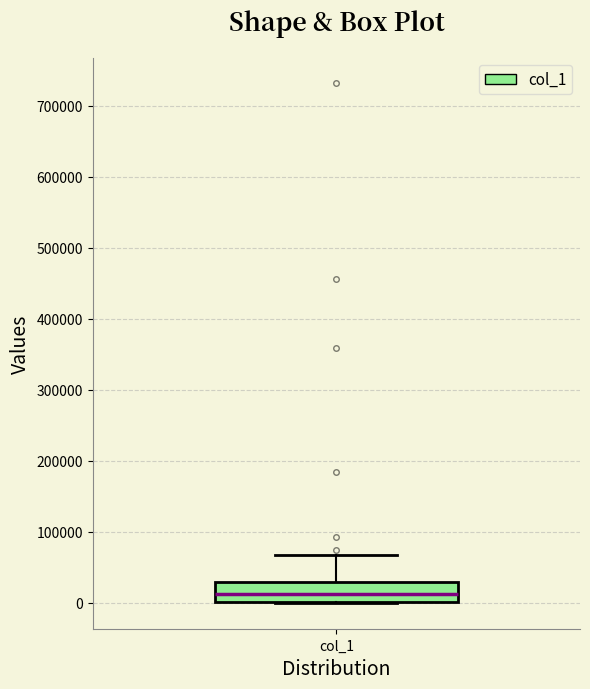

Transcribe this box plot: give where the median line is, the range the box spans, and where the two whiskers end, as read against the y-axis. The values are not printed on the chart, so give them approximately, as read against the axis.

median 10000, box 0 to 30000, whiskers 0 to 70000